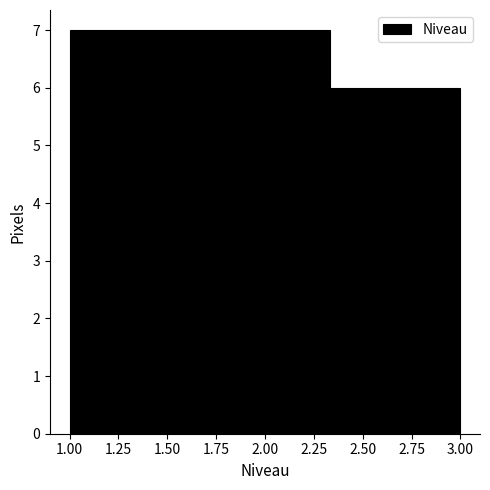

Reading left to right, transcribe this chart: for each bar, give the range it covers on the x-axis and its height. Neither the bar edges nor the heights are printed on the chart, so give them approximately, as read against the axes.

1.00 to 1.65: 7
1.65 to 2.35: 7
2.35 to 3.00: 6